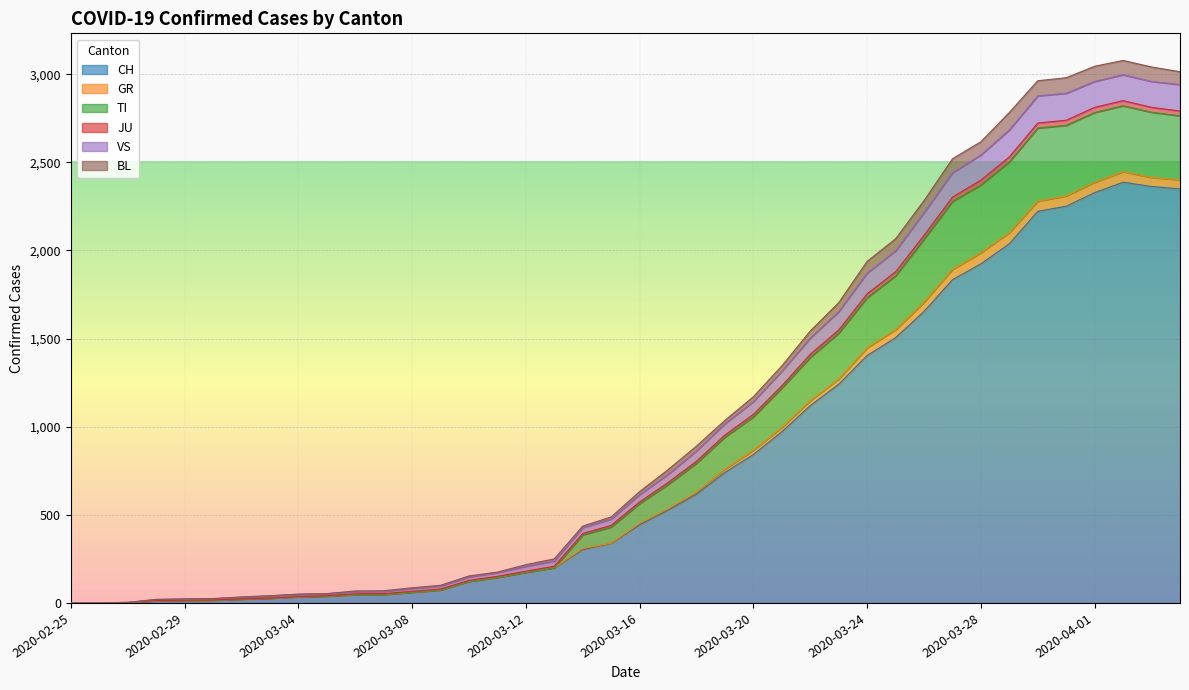

What is the label of the 23rd point from the right?

2020-03-13